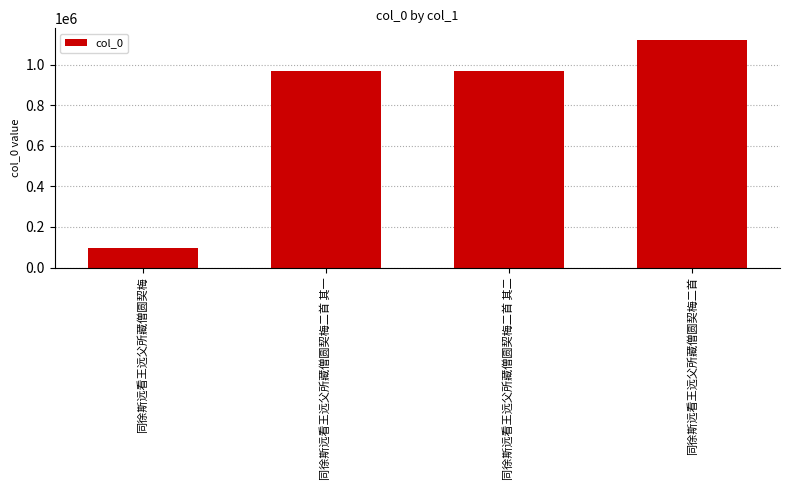

How many series are shown in this chart?

1